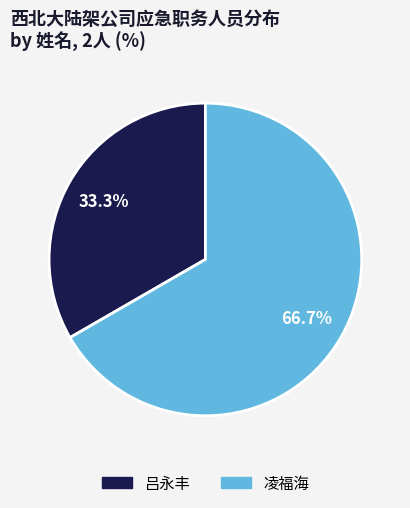

Rank the categories by value from highest to lowest.

凌福海, 吕永丰